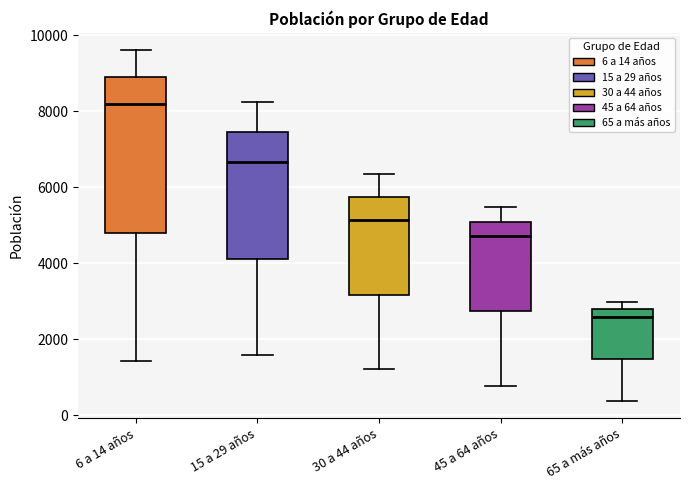

Reading left to right, read every box against the y-axis: the position of its median line, the range the box covers, and the ends of its whiskers. The values are not printed on the chart, so give them approximately, as read against the axis.

6 a 14 años: median 8200, box 4800 to 8800, whiskers 1400 to 9600
15 a 29 años: median 6600, box 4200 to 7400, whiskers 1600 to 8200
30 a 44 años: median 5200, box 3200 to 5800, whiskers 1200 to 6400
45 a 64 años: median 4800, box 2800 to 5000, whiskers 800 to 5400
65 a más años: median 2600, box 1400 to 2800, whiskers 400 to 3000